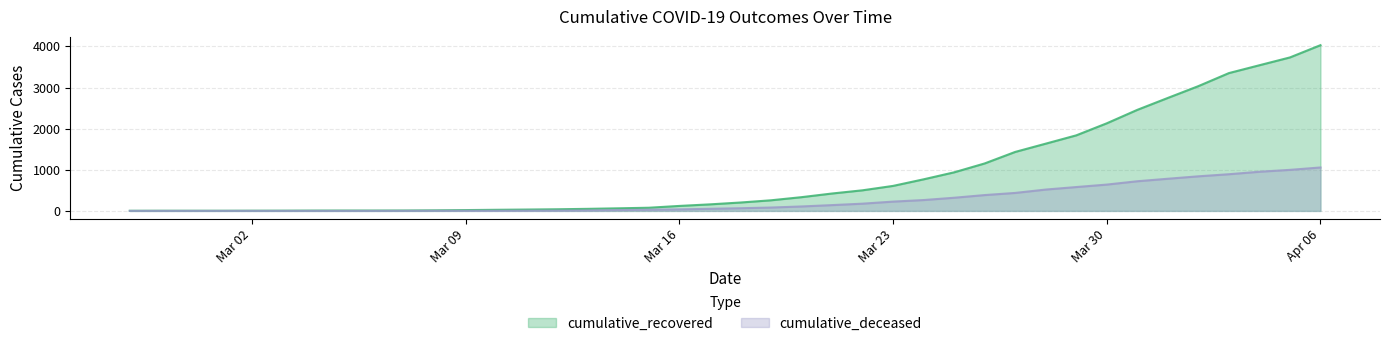

At which label is cumulative_recovered closest to 2016?

Mar 30